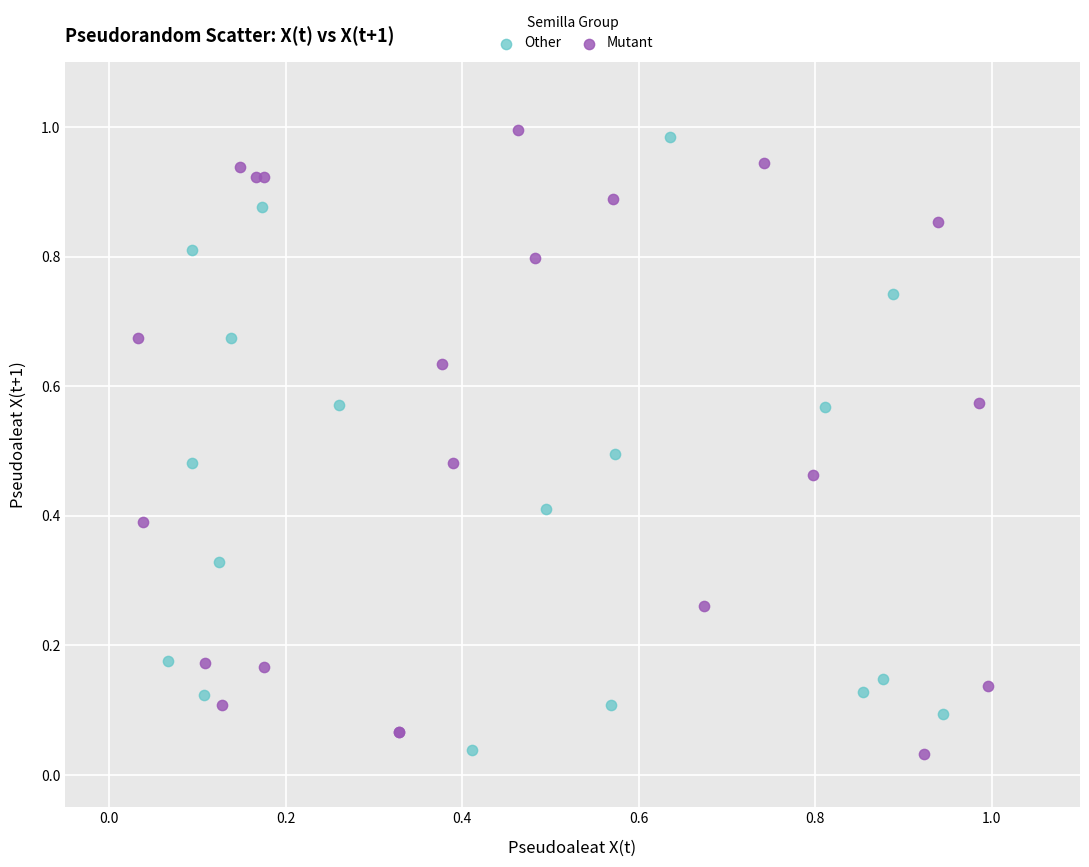

What are all the series names shown in the legend?

Other, Mutant